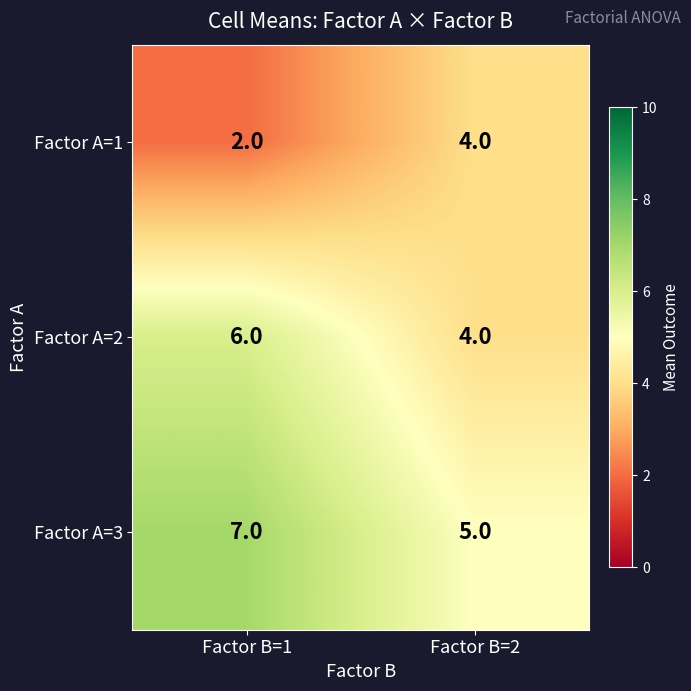

What is the average value of the Factor A=1 series?

3